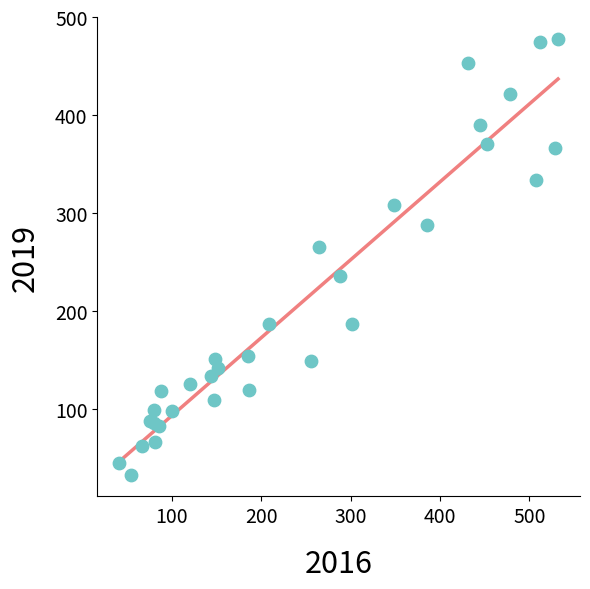

What Y value in the scatter plot is closest to 255?

265